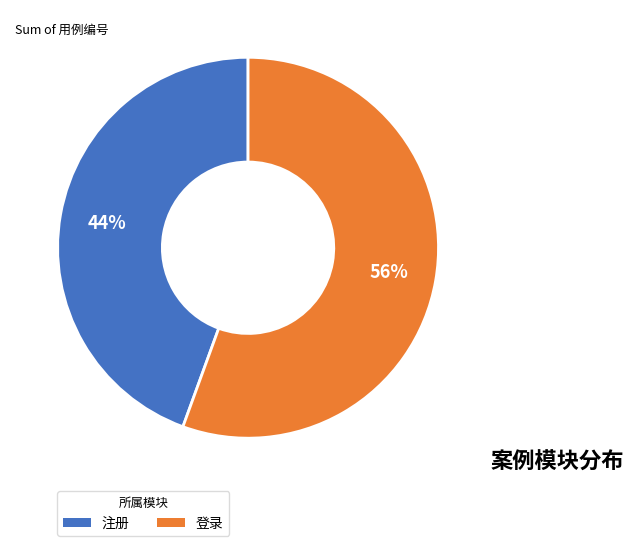

Combined, do 登录 and 注册 account for over 50%?

Yes